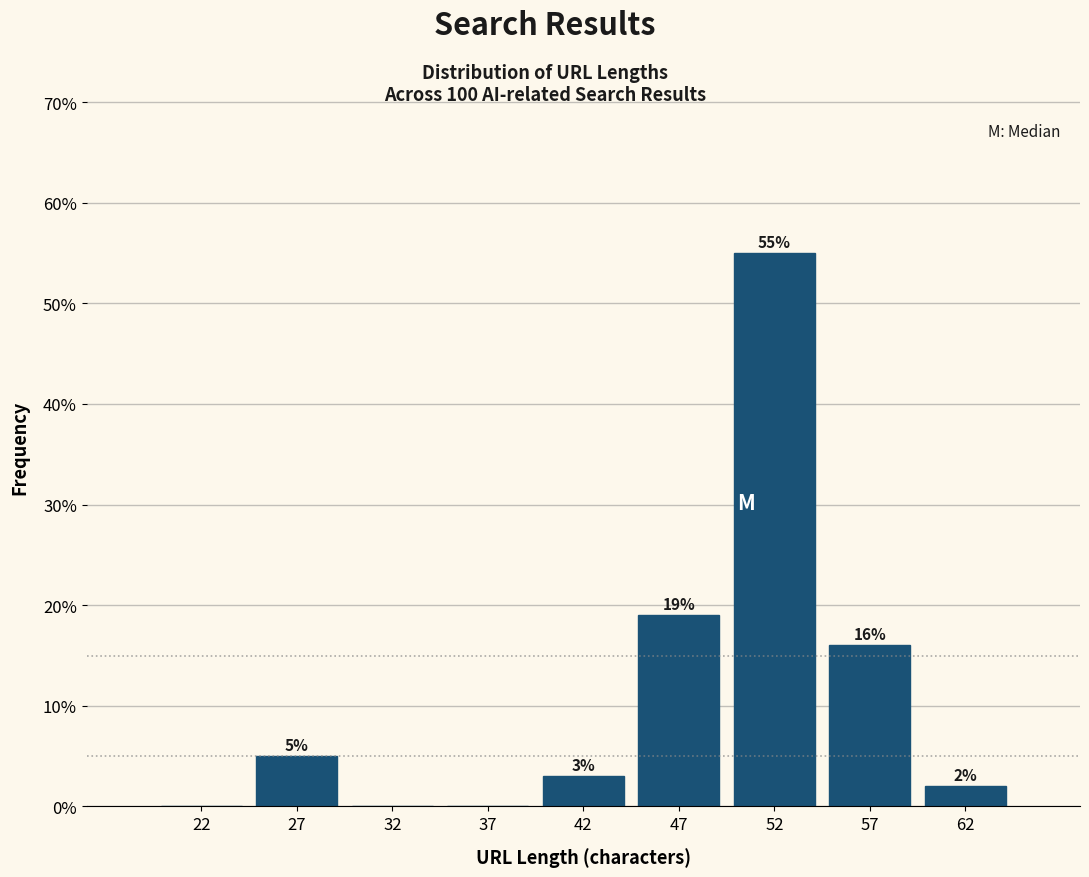

Over which range of the x-axis is the bar tallest?

50 to 55